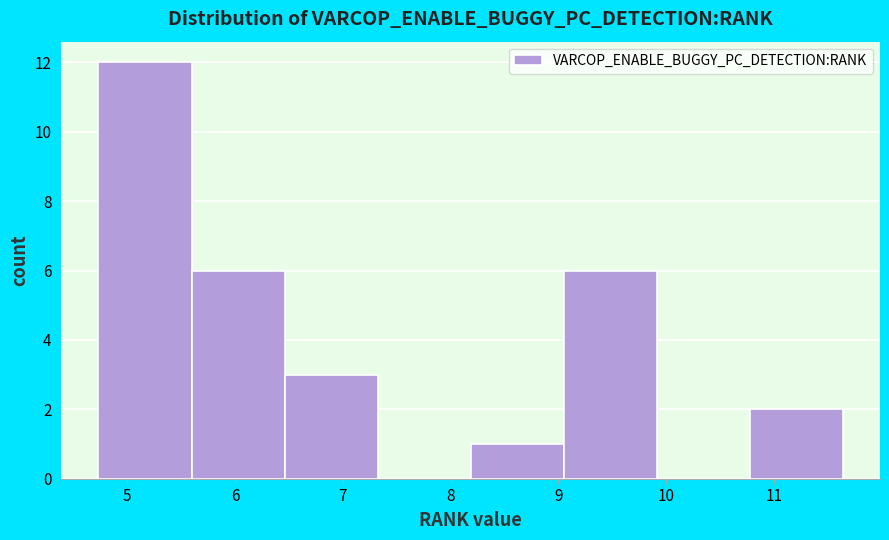

Over which range of the x-axis is the bar tallest?

4.7 to 5.6